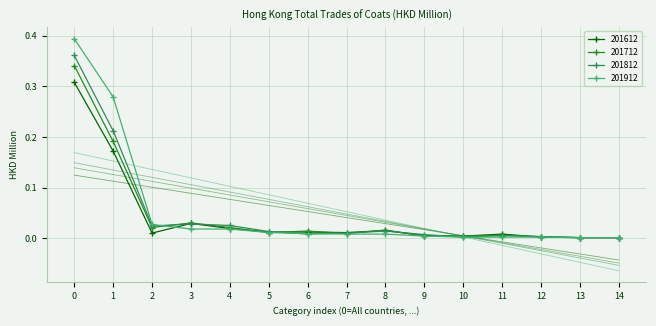

At which category is the sum across all series the highest?

All countries